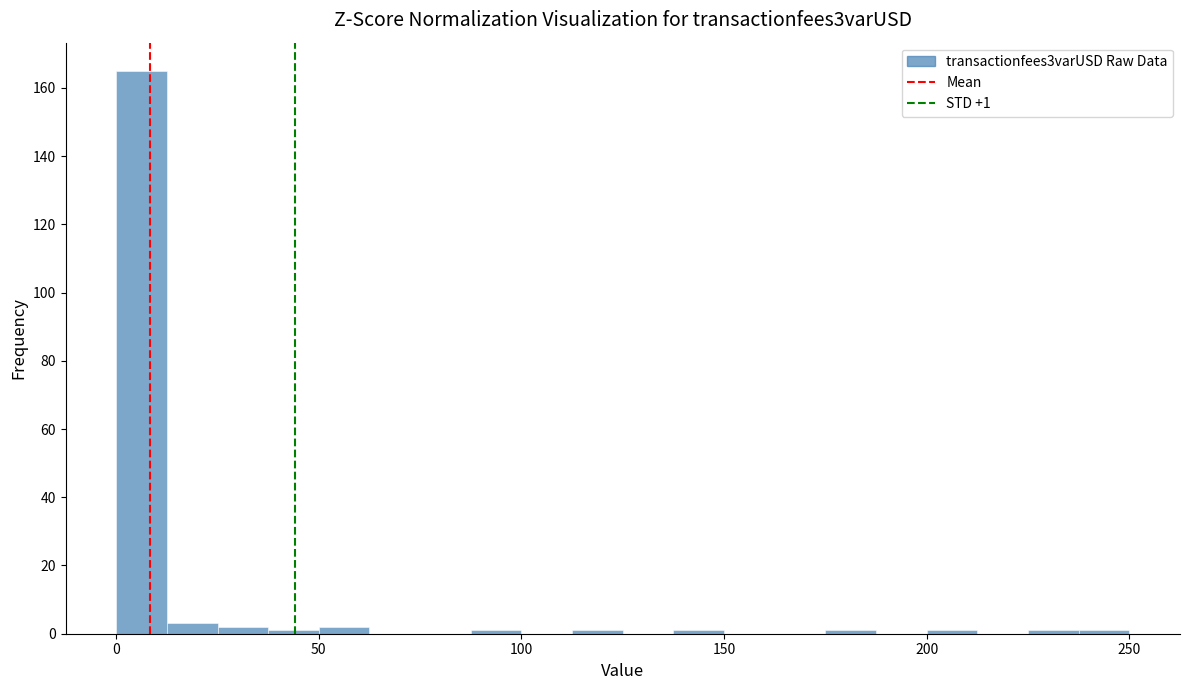

Around what value on the x-axis is the tallest bar? Give the approximate position of its centre, as read against the axis.

5